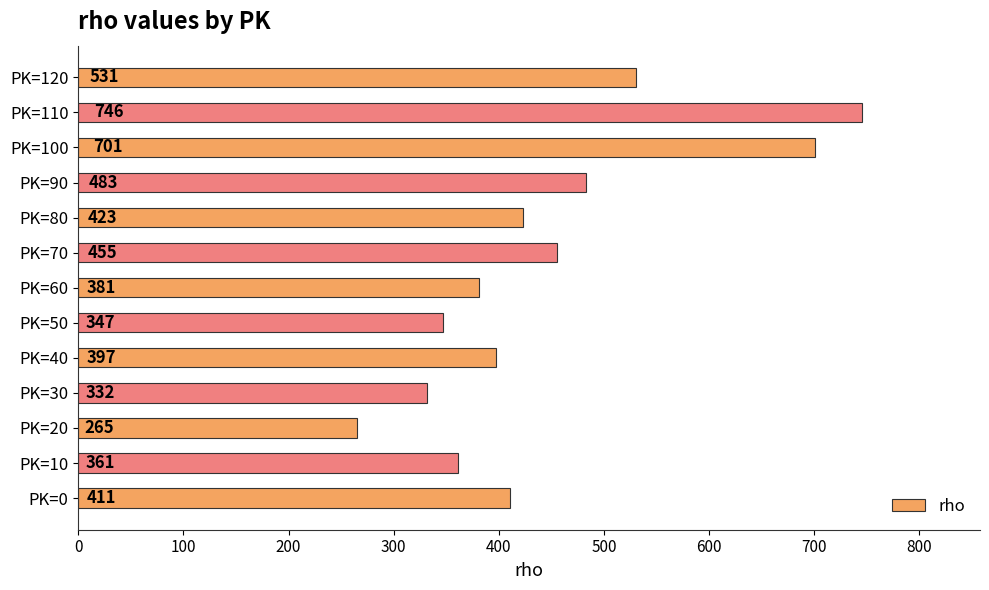

What is the change in value from PK=60 to PK=100?

+320